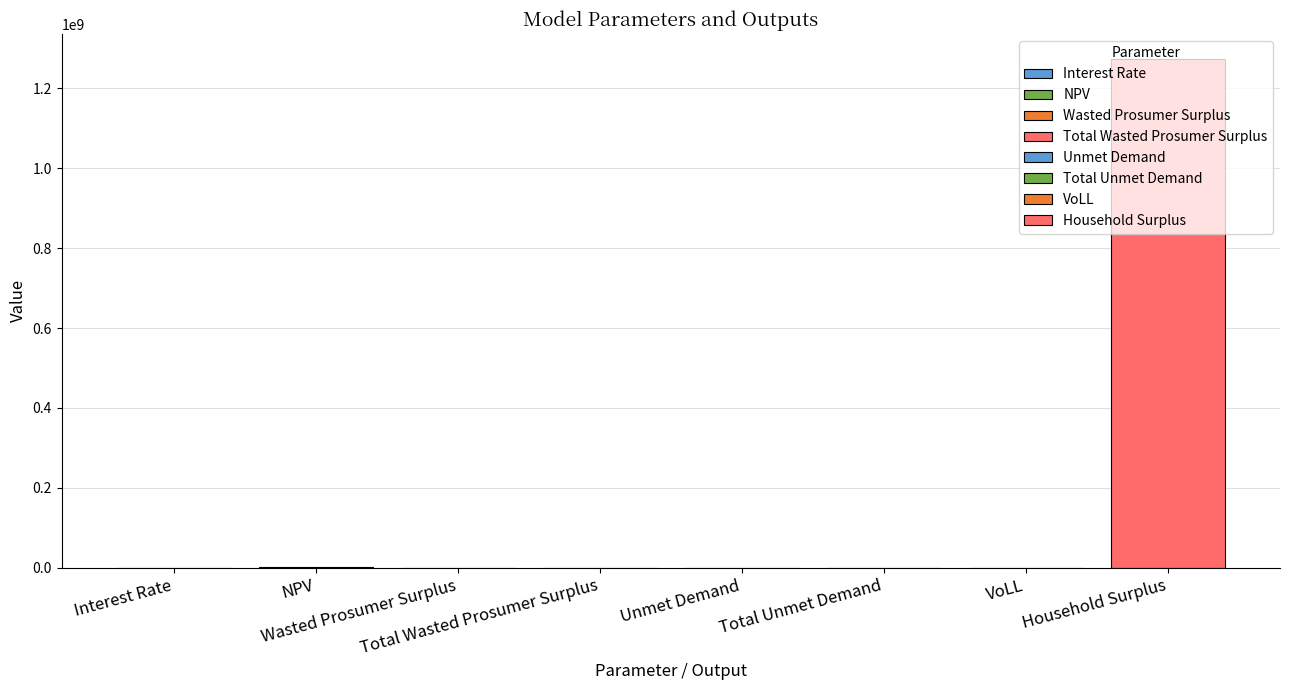

What is the sum of the values at Wasted Prosumer Surplus and Household Surplus?

1272599954.9